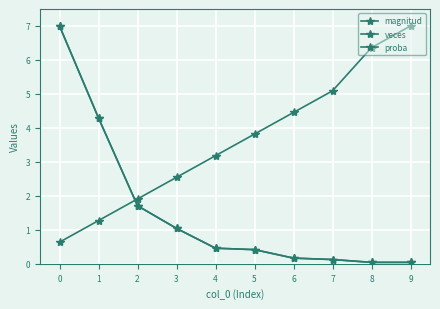

Is this an area chart (filled region under the line)?

No